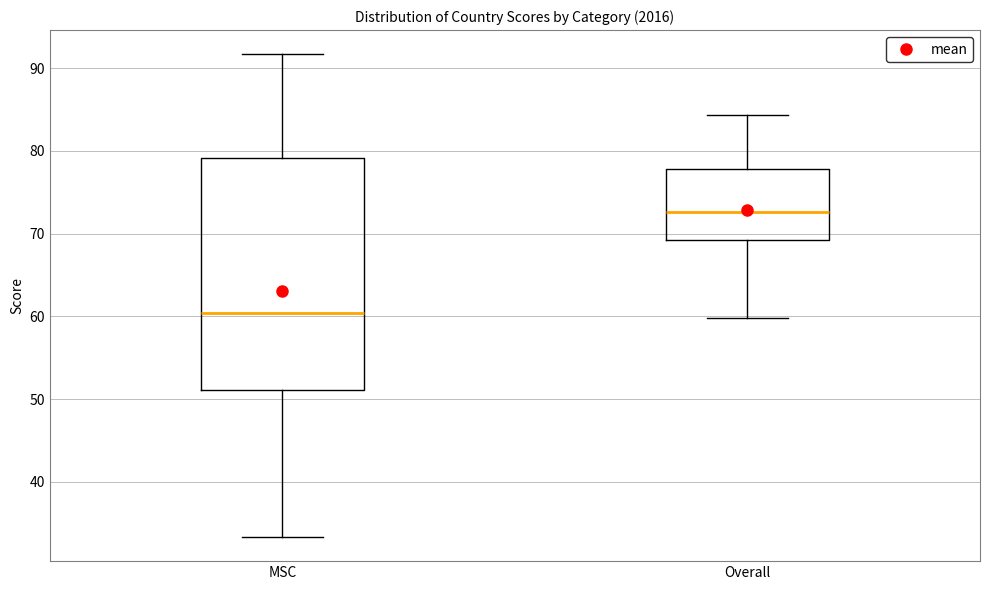

Reading left to right, read every box against the y-axis: the position of its median line, the range the box covers, and the ends of its whiskers. The values are not printed on the chart, so give them approximately, as read against the axis.

MSC: median 60, box 51 to 79, whiskers 33 to 92
Overall: median 73, box 69 to 78, whiskers 60 to 84